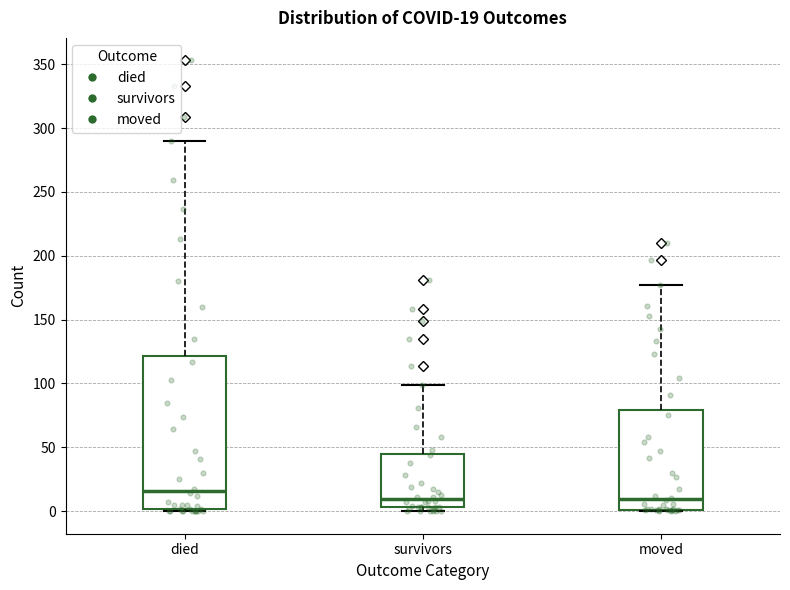

Which box is the tallest, from its lower edge to its upper edge?

died